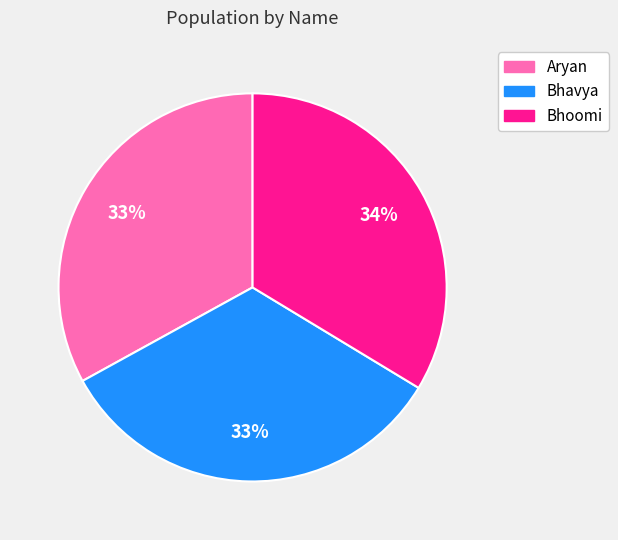

To the nearest percent, what is the average slice percentage?

33%